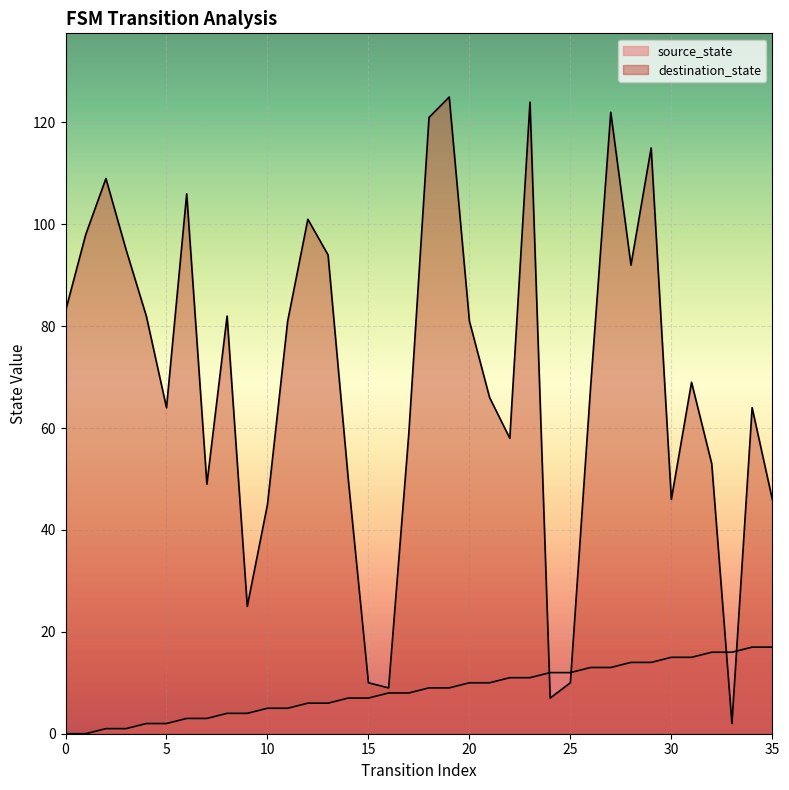

What are all the series names shown in the legend?

source_state, destination_state